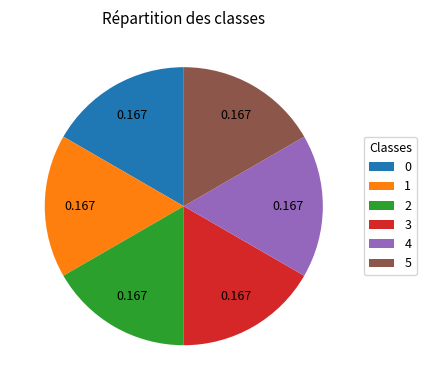

Combined, do 3 and 0 account for over 50%?

No